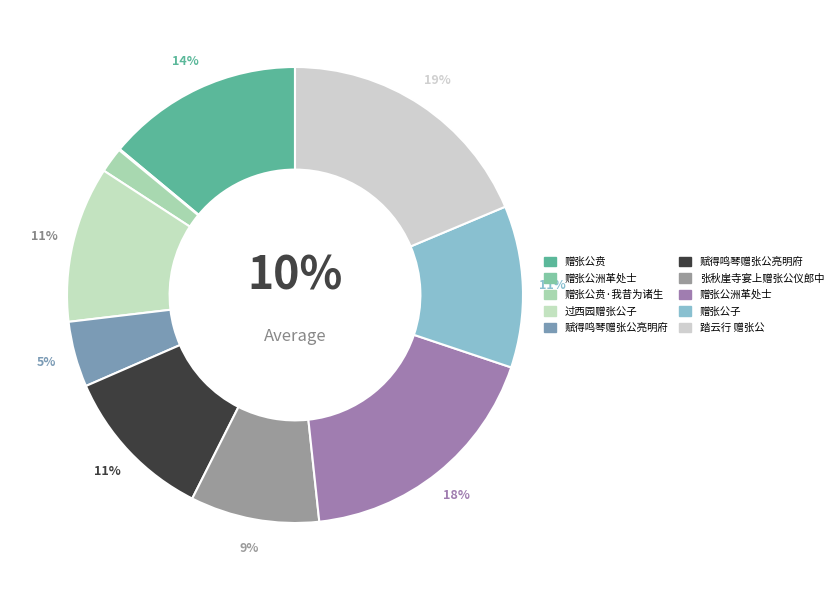

To the nearest percent, what is the difference between the 过西园赠张公子 and 赠张公贲 slice percentages?

3%